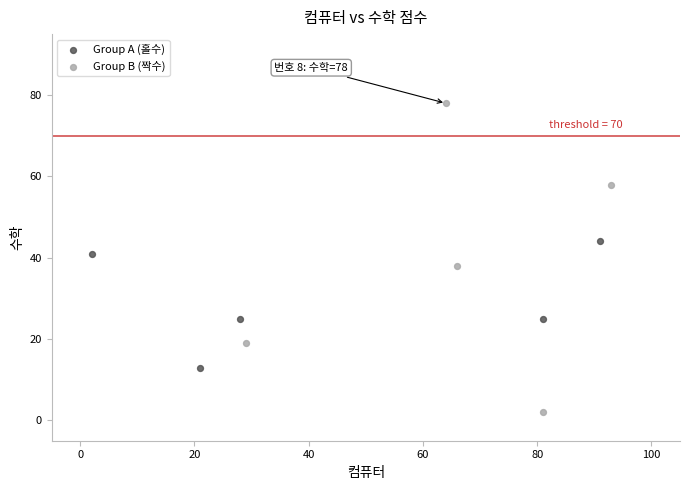

Which series contains the lowest Y value?

Group B (짝수)